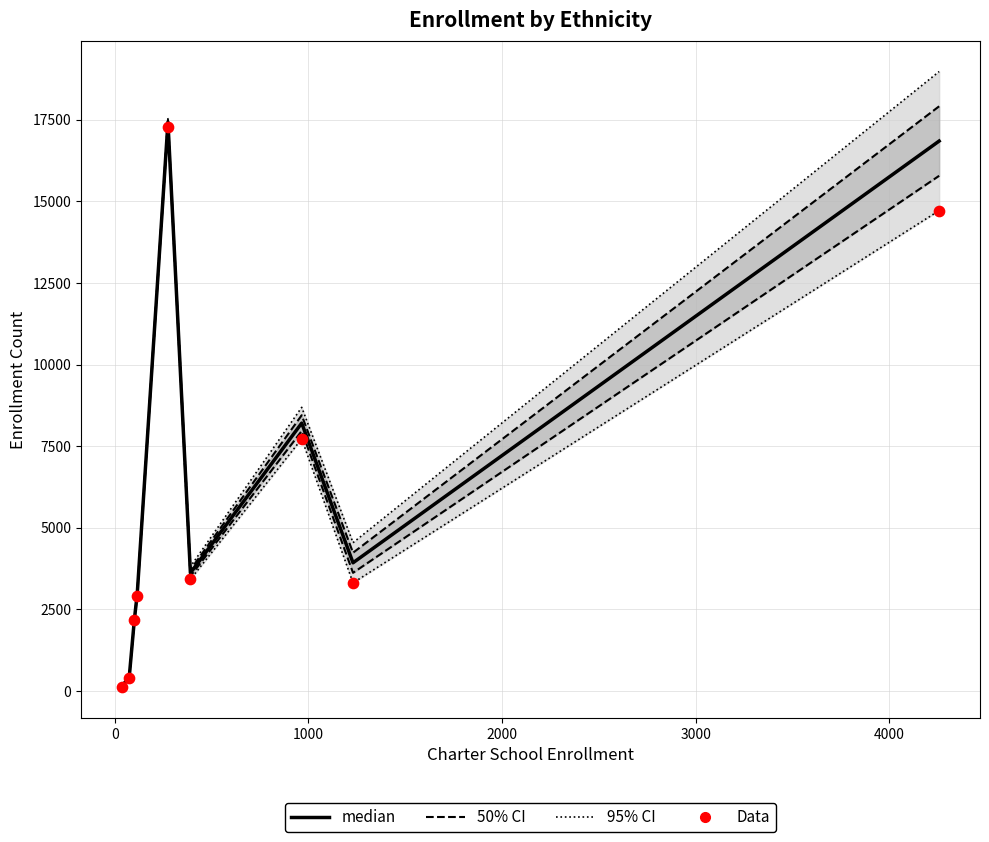

Which series reaches the minimum Y coordinate?

Data